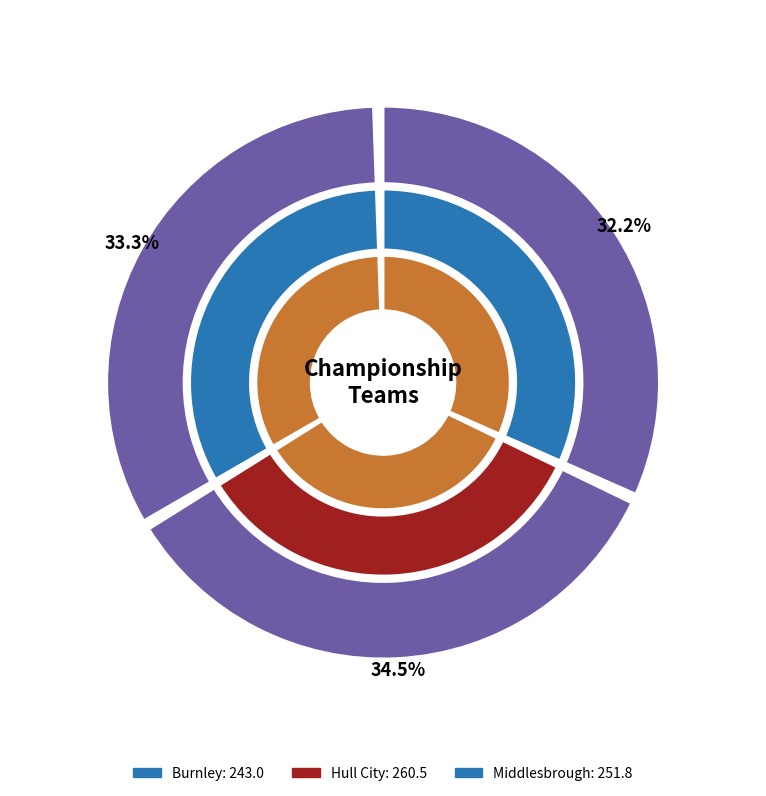

To the nearest percent, what is the difference between the largest and smallest slice percentages?

2%